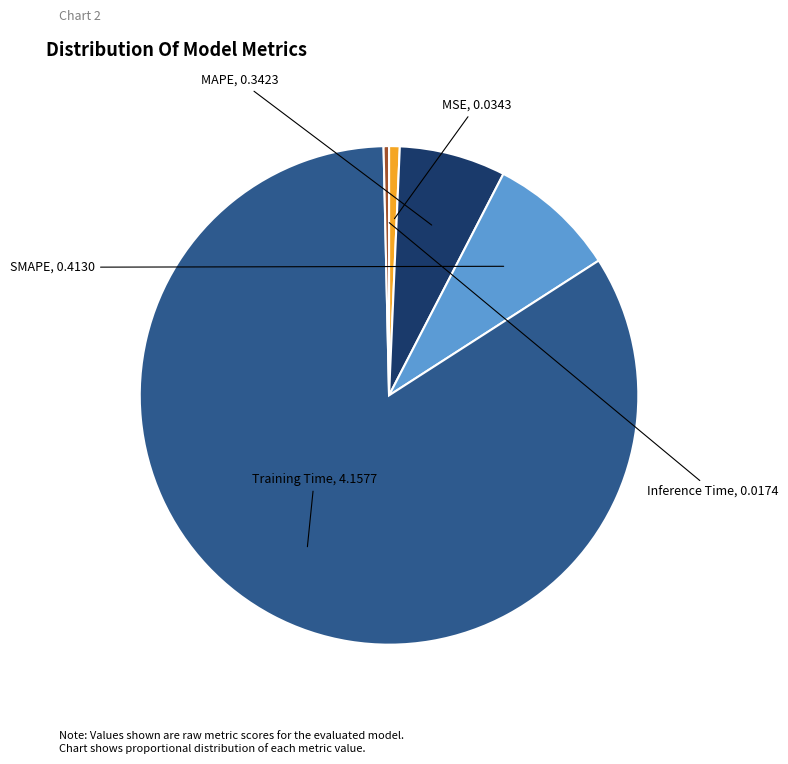

Combined, do MSE and Inference Time account for over 50%?

No